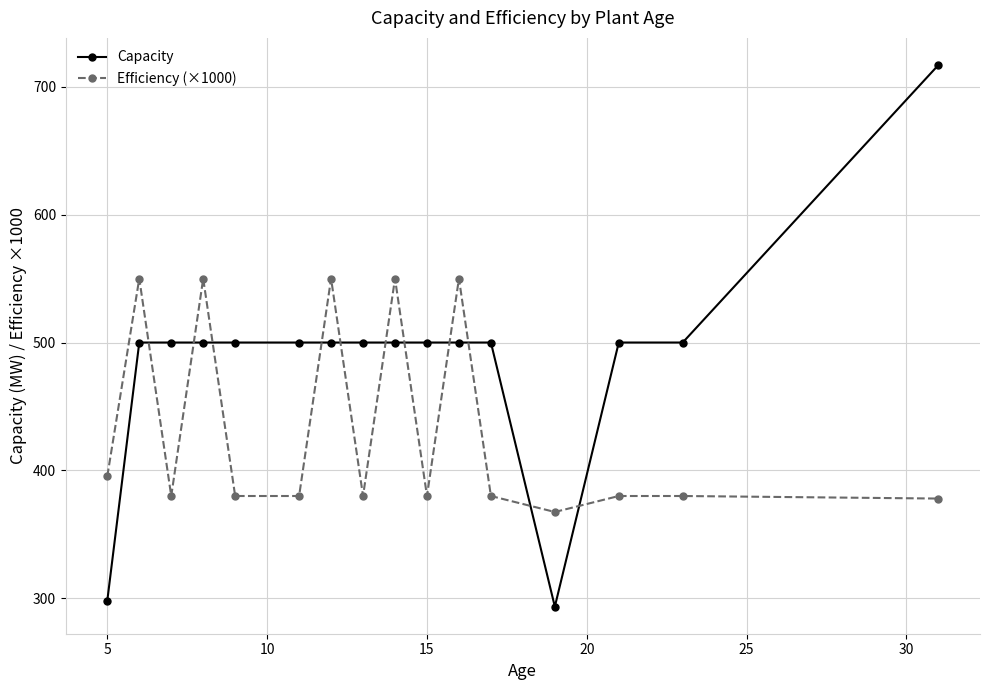

Count the number of data series in this chart.

2